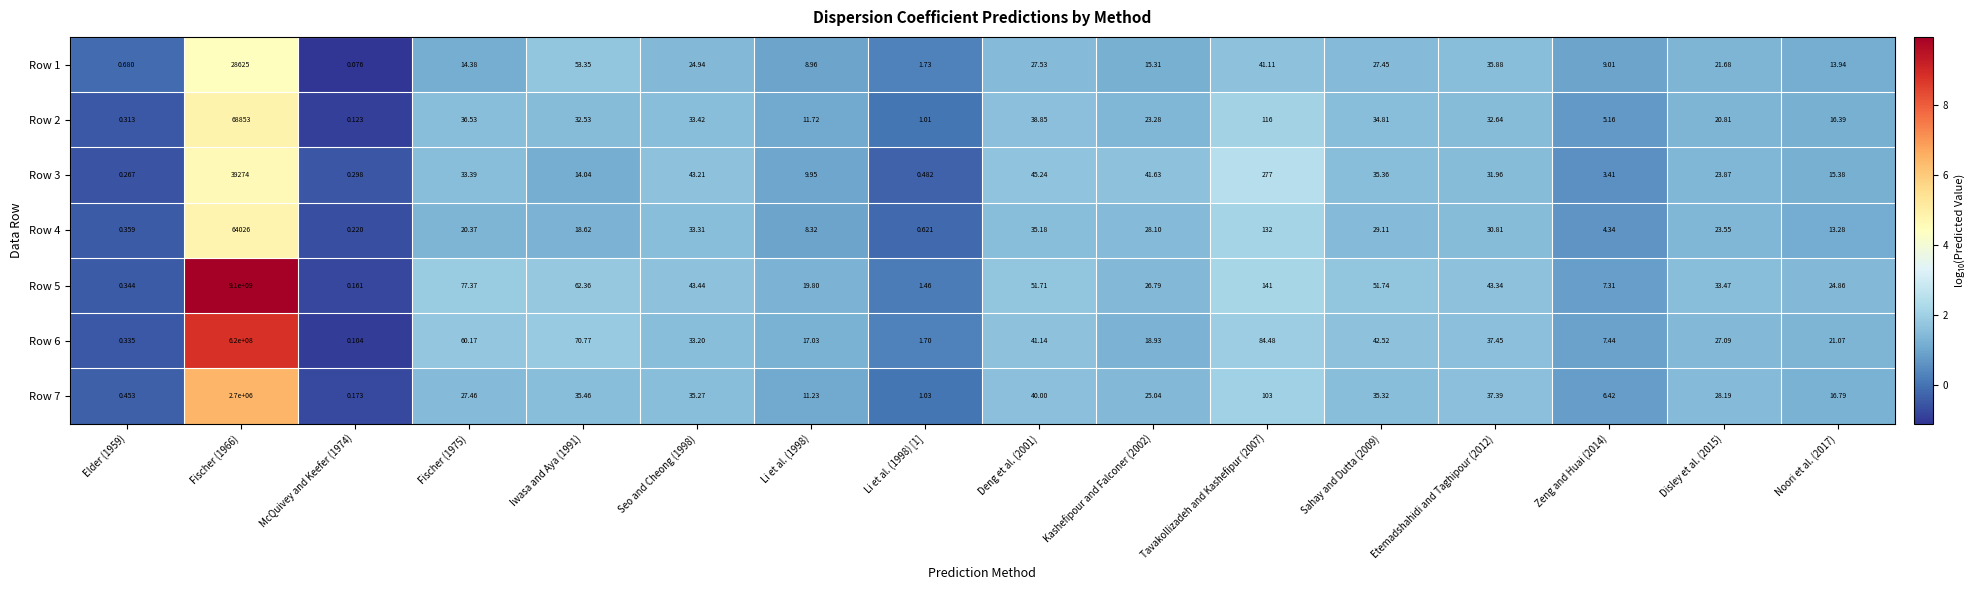

Is the value of Row 4 at Tavakollizadeh and Kashefipur (2007) greater than the value of Row 1 at Elder (1959)?

Yes